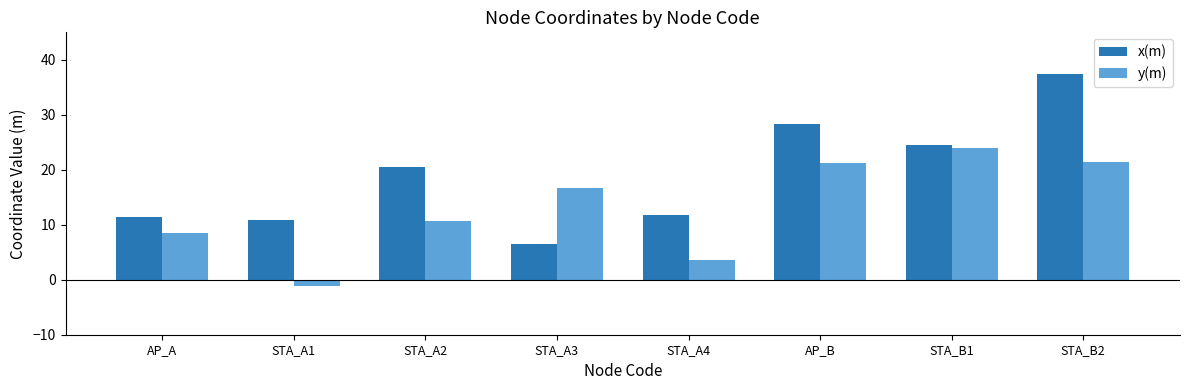

What is the difference between the highest and lowest values at AP_B?

7.1